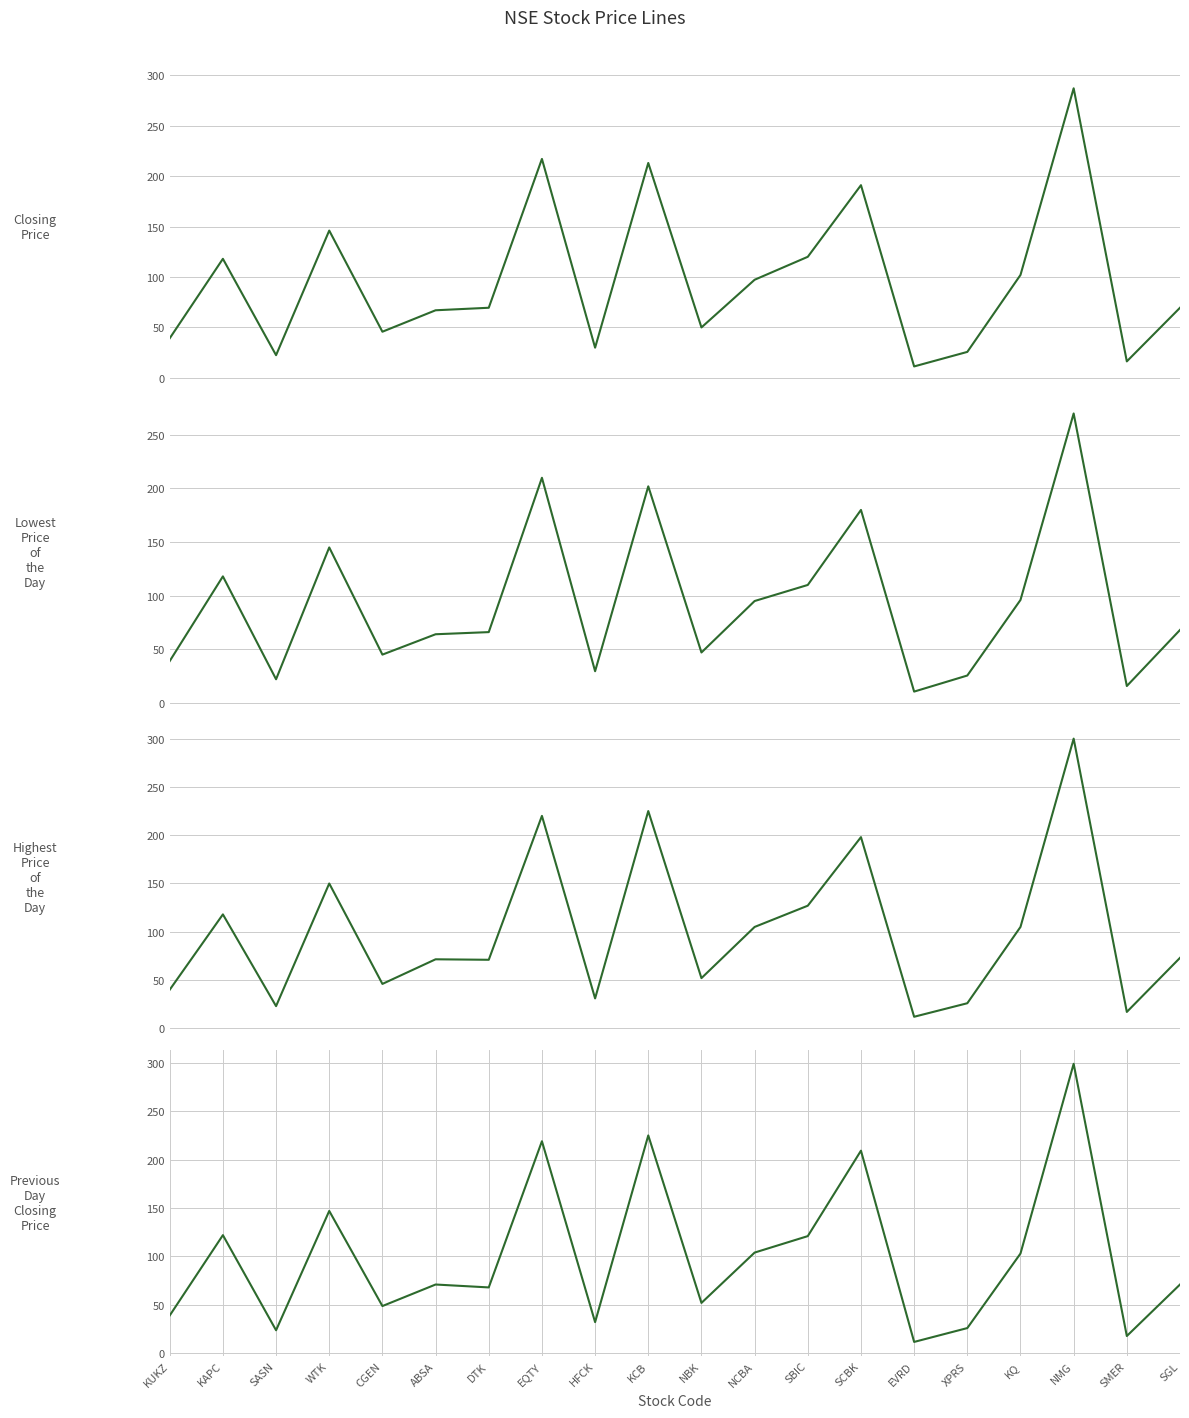

Where does the Highest Price of the Day series first go above 73?

KAPC